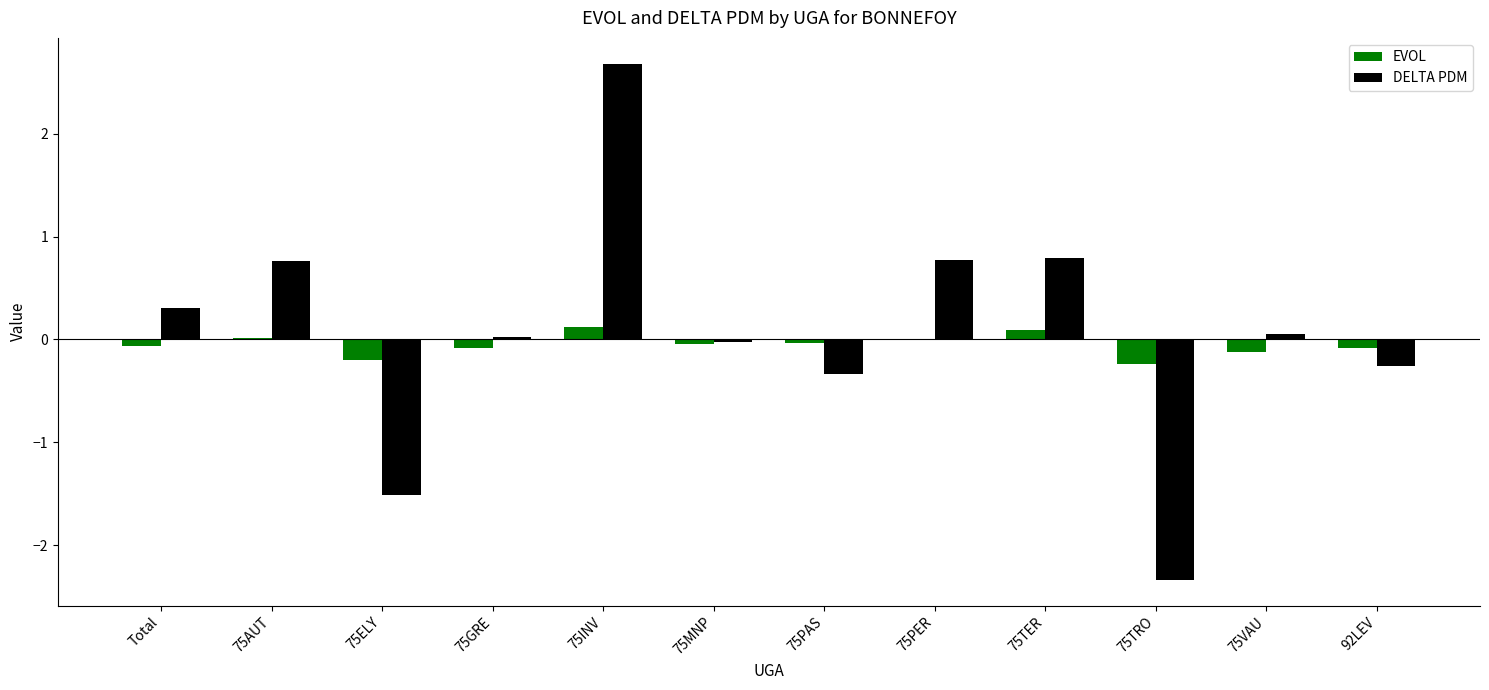

What is the greatest value displayed?

2.7